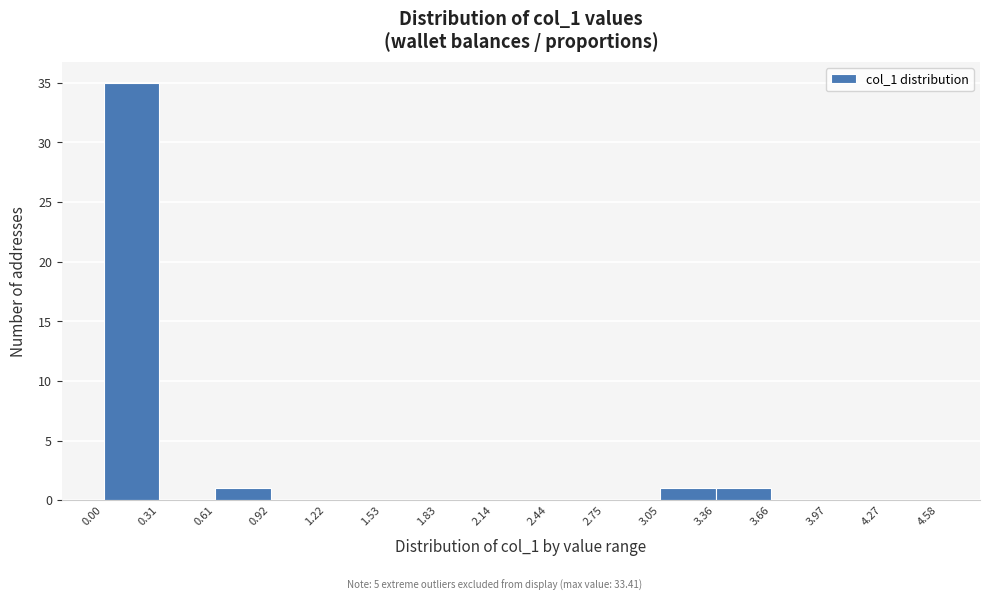

Reading left to right, list every bar in this chart as the range it spans on the x-axis followed by its height. The values are not printed on the chart, so give them approximately, as read against the axis.

0.00 to 0.31: 35
0.31 to 0.61: 0
0.61 to 0.92: 1
0.92 to 1.22: 0
1.22 to 1.53: 0
1.53 to 1.83: 0
1.83 to 2.14: 0
2.14 to 2.44: 0
2.44 to 2.75: 0
2.75 to 3.05: 0
3.05 to 3.36: 1
3.36 to 3.66: 1
3.66 to 3.97: 0
3.97 to 4.27: 0
4.27 to 4.58: 0